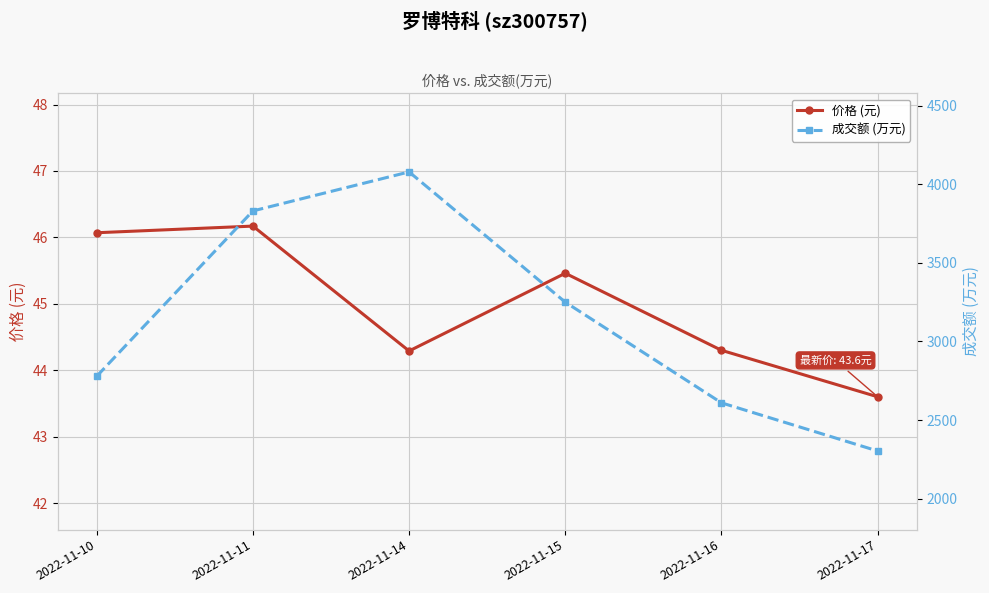

Is this an area chart (filled region under the line)?

No